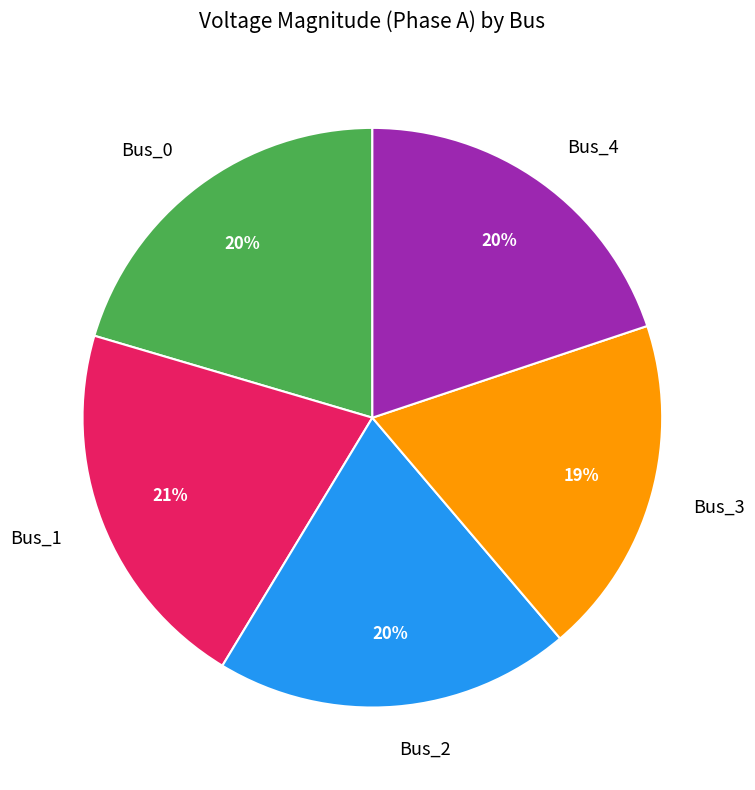

To the nearest percent, what is the combined percentage of Bus_0 and Bus_1?

41%